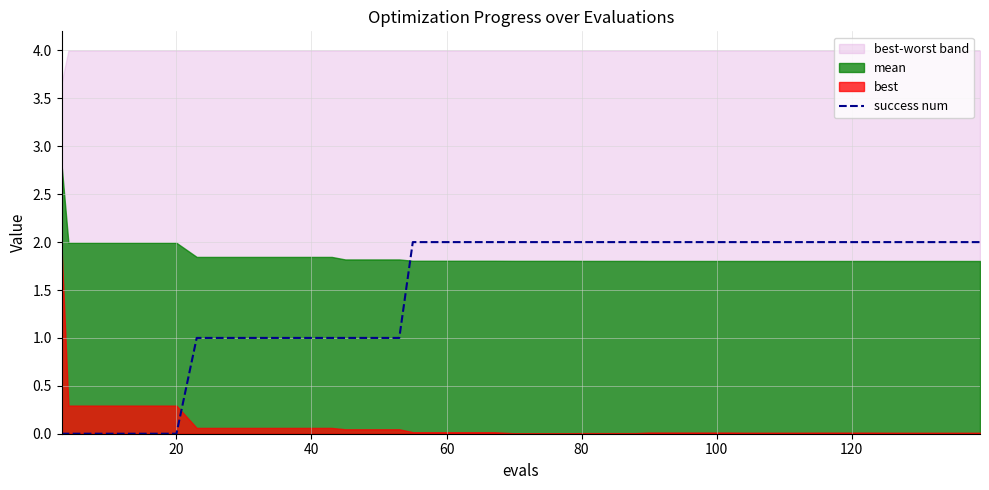

Reading left to right, what are all the values shown in this chart?

0	0	0	0	0	0	1	1	1	1	1	1	1	1	1	2	2	2	2	2	2	2	2	2	2	2	2	2	2	2	2	2	2	2	2	2	2	2	2	2